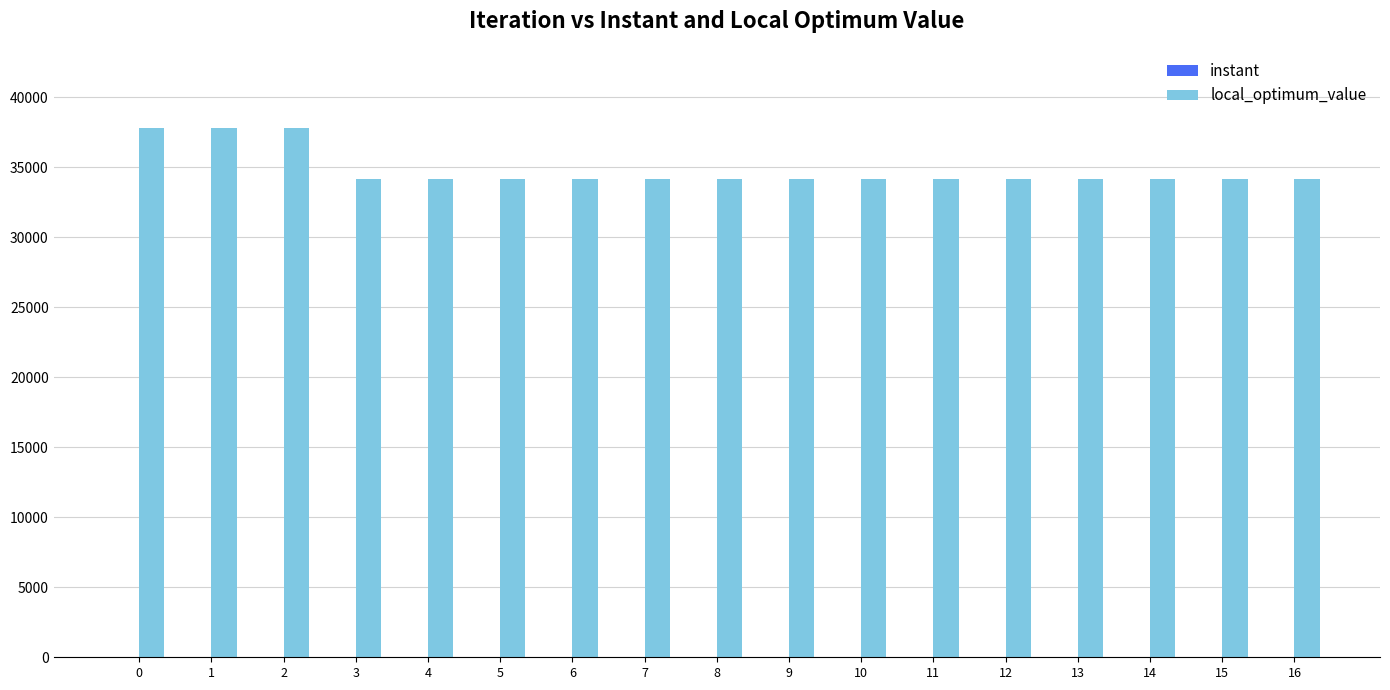

What is the sum of all local_optimum_value values?

592200.0